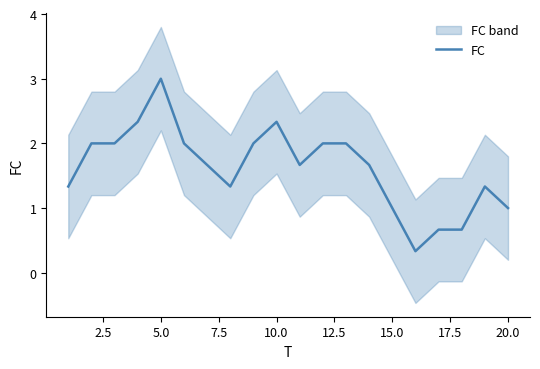

What is the minimum value for FC?

0.3